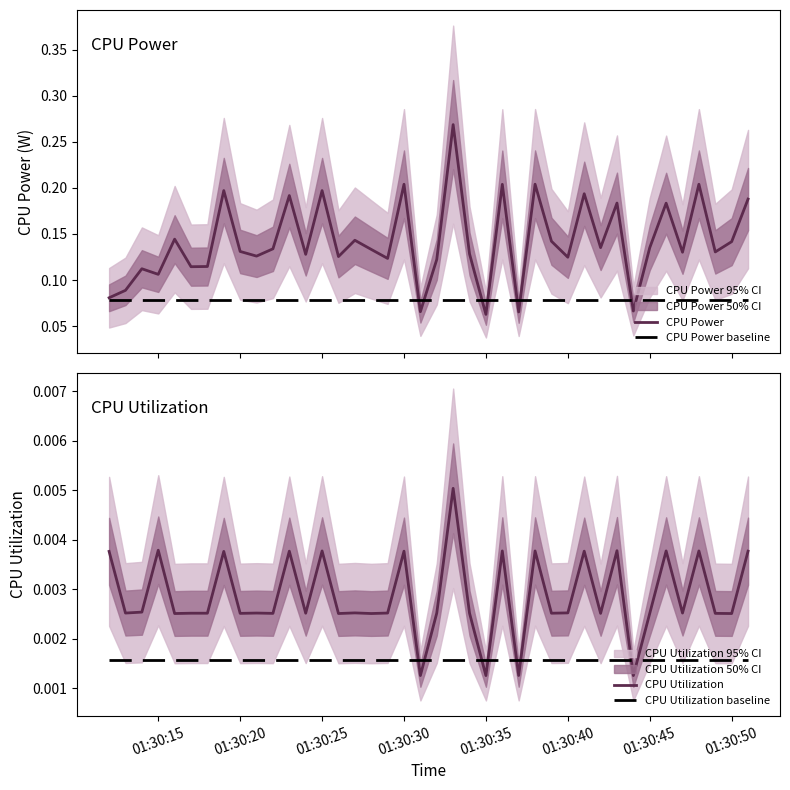

How many intersections are there between CPU Utilization and CPU Utilization baseline?

8